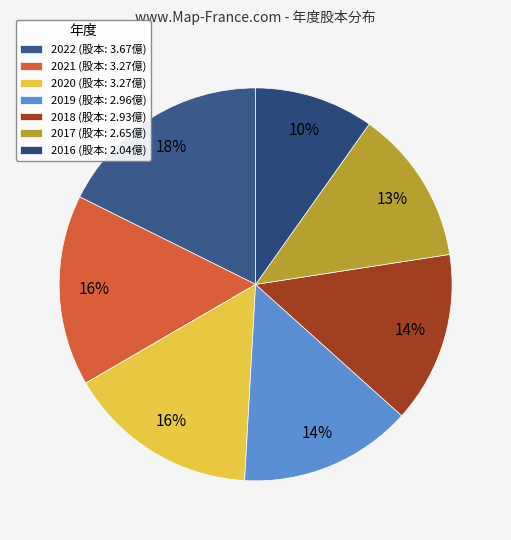

Is it true that 2021 is 16% of the pie?

True